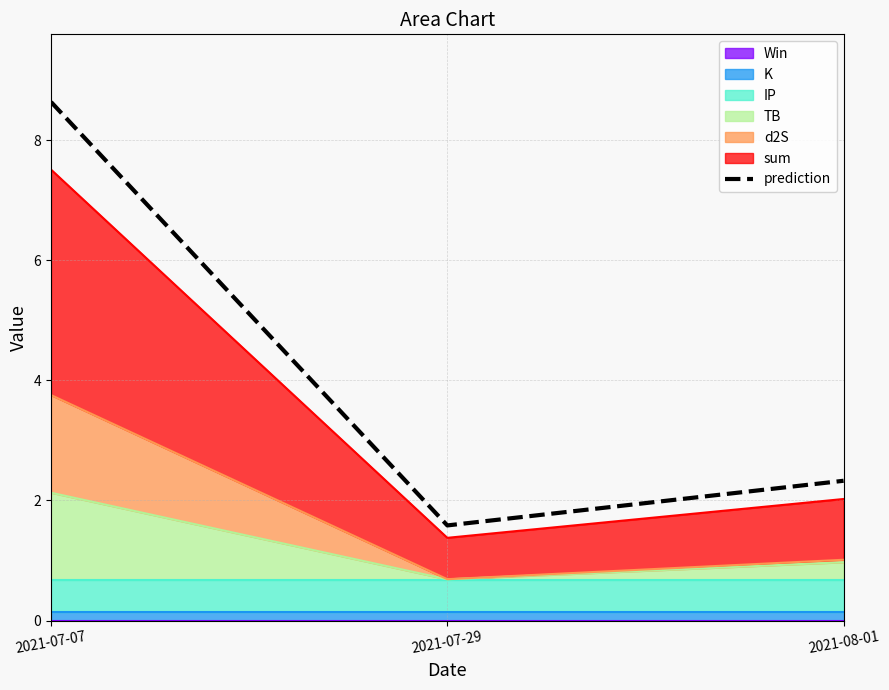

At which category does the chart reach its minimum across all series?

2021-07-29